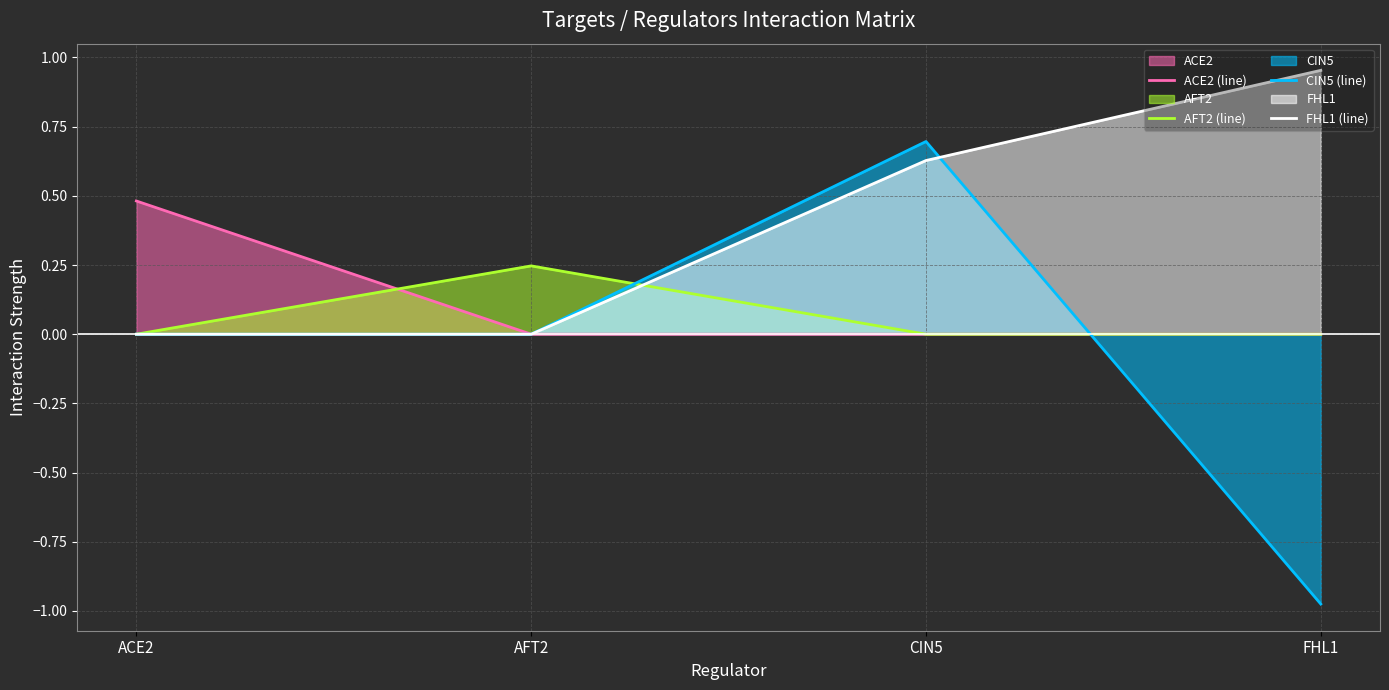

Reading right to left, list all the values displayed in this chart.

ACE2 (line): 0.0	0.0	0.0	0.5
AFT2 (line): 0.0	0.0	0.2	0.0
CIN5 (line): -1.0	0.7	0.0	0.0
FHL1 (line): 1.0	0.6	0.0	0.0